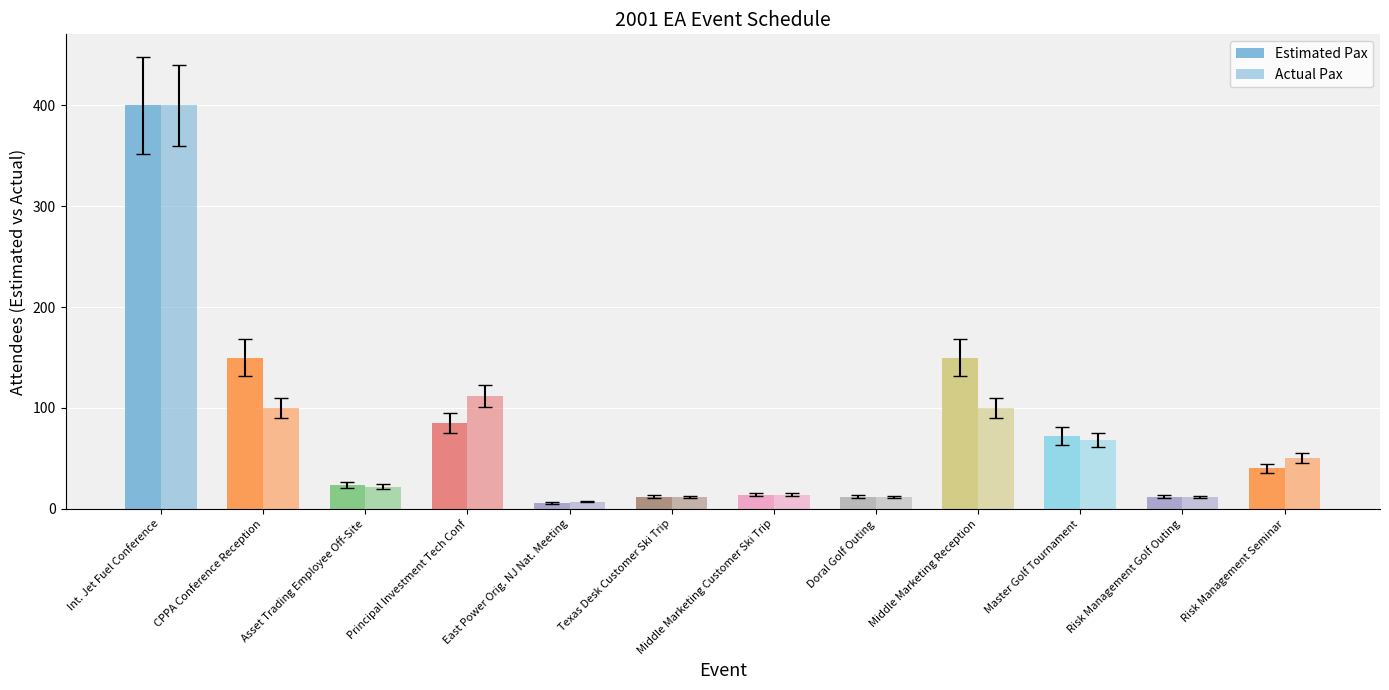

How many values in the Actual Pax series are below 50?

6